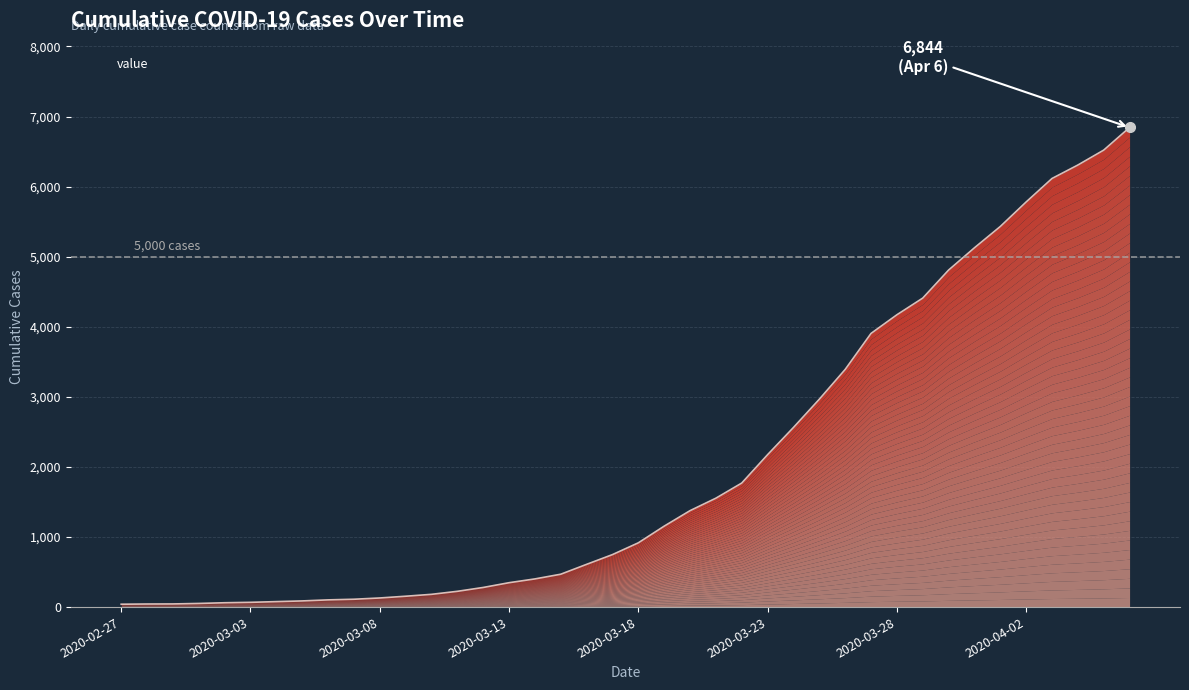

How many values are below 917?

20